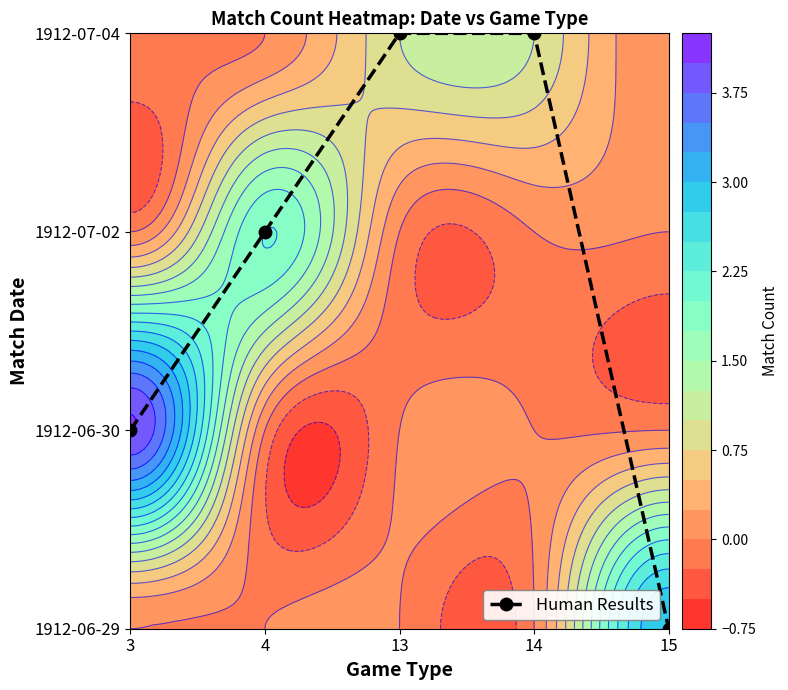

The chart shows a value of 0 at 15. True or false?

True